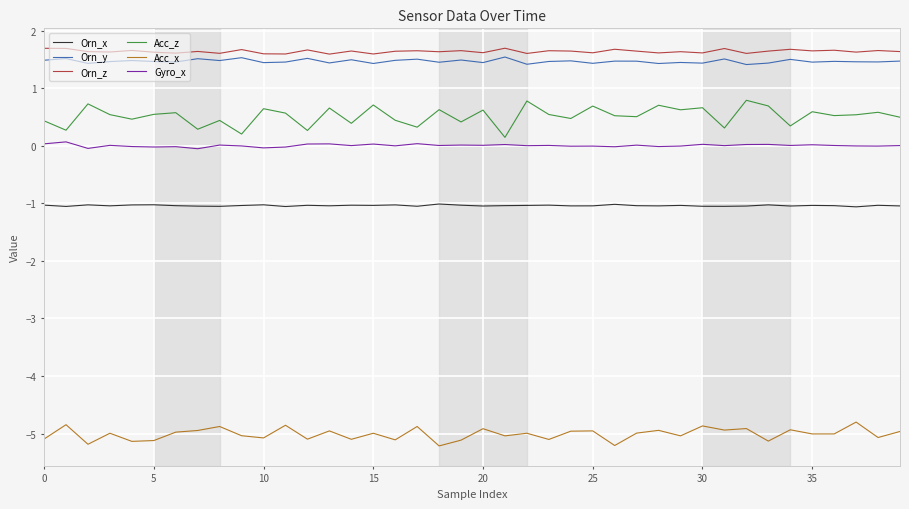

In Orn_z, how many points are lower than both neighbors (excluding endpoints)?

15